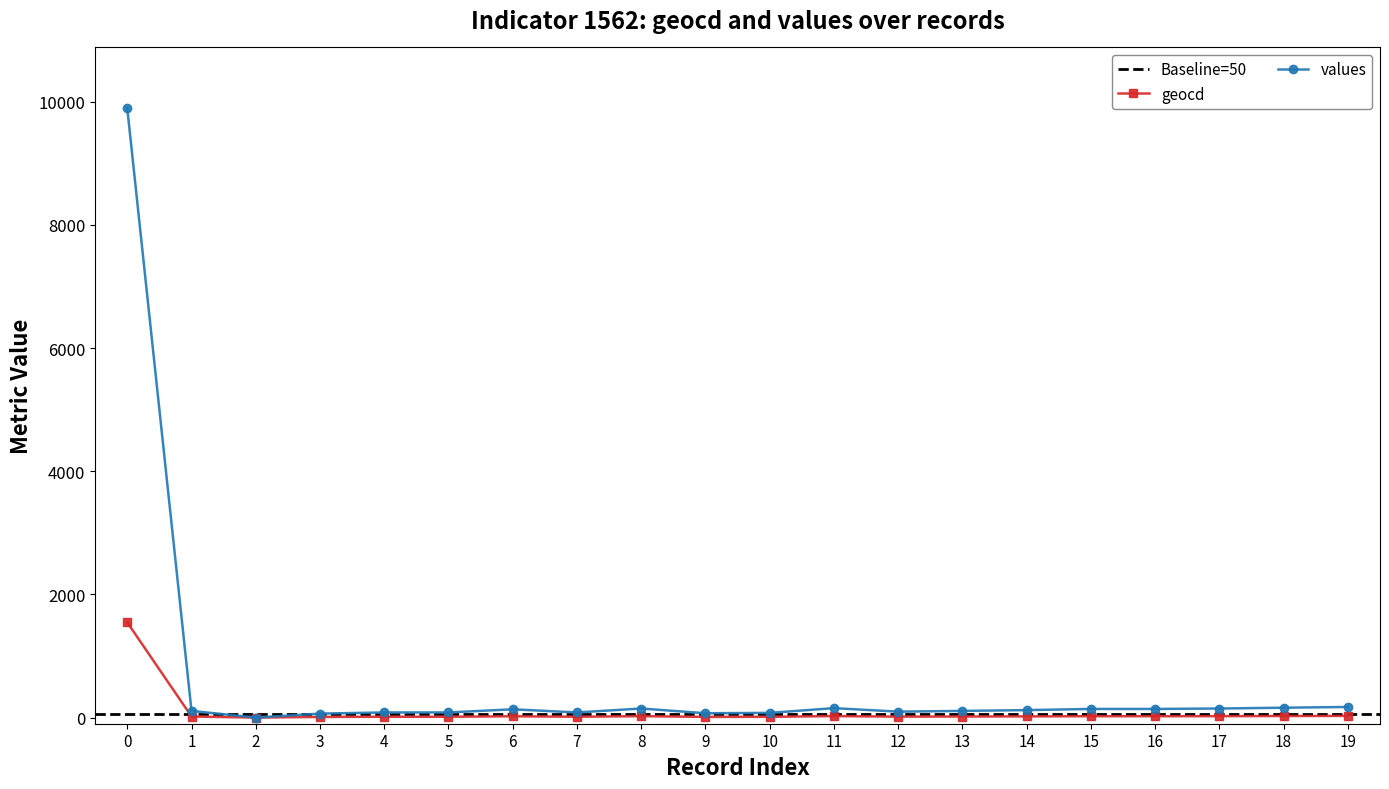

Which series has the largest total across all categories?

values